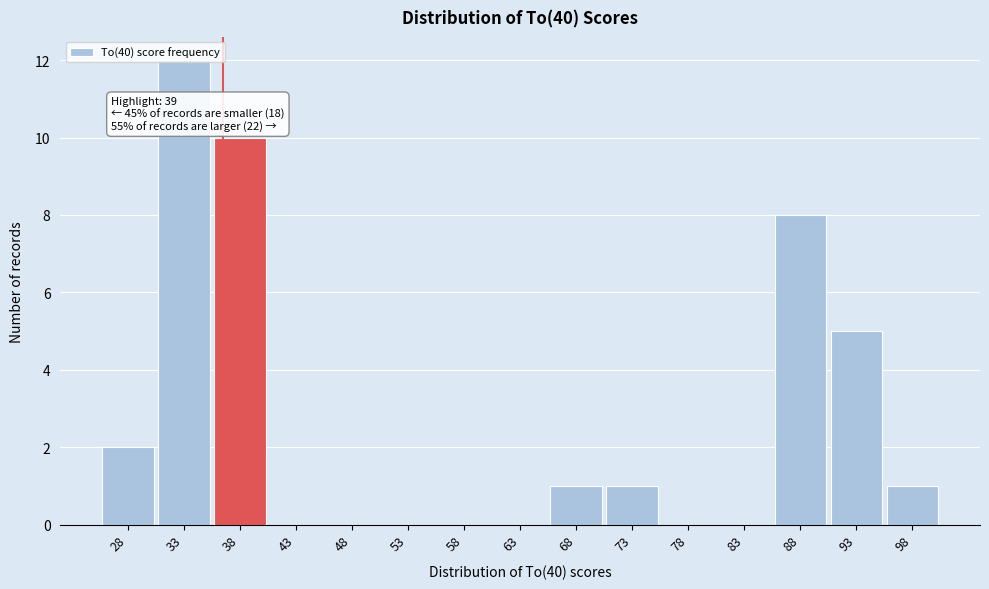

Between 68 and 33, which is larger?

33